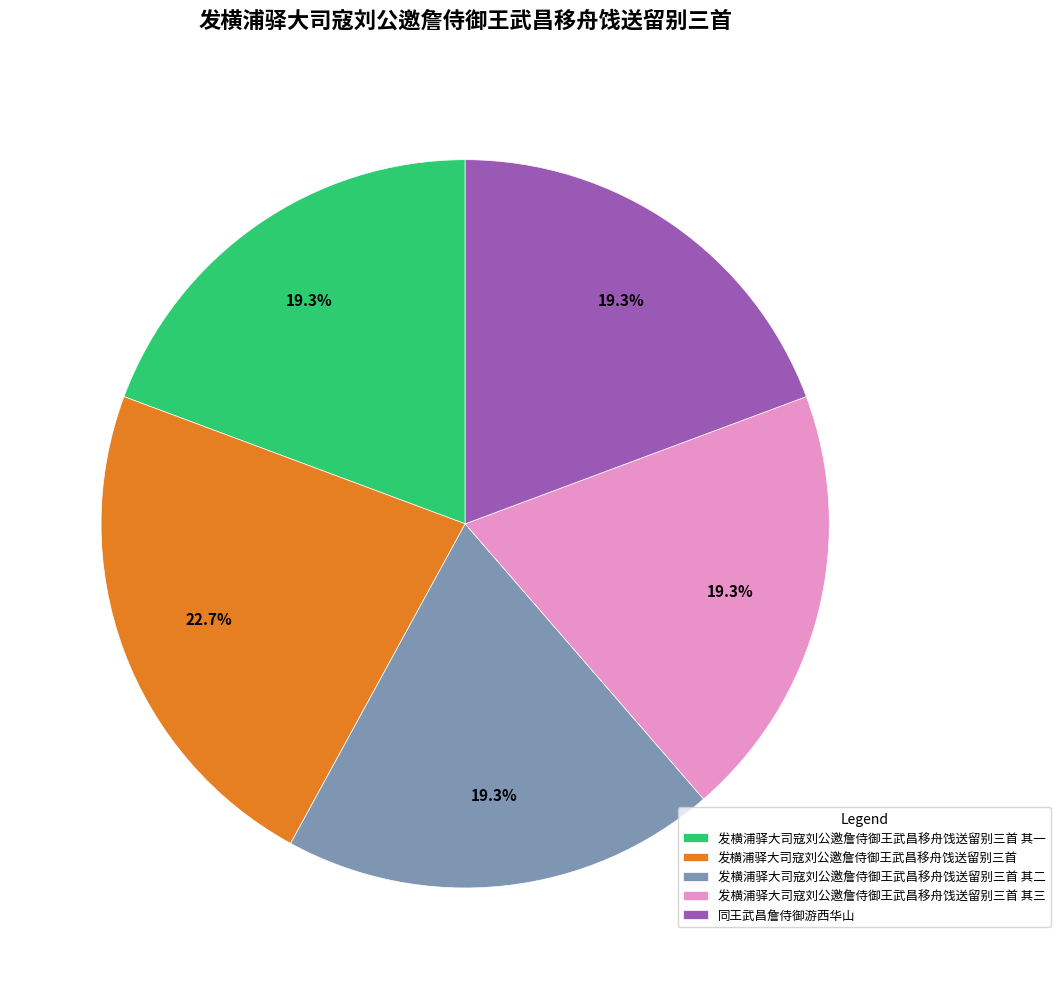

How many slices are in this pie chart?

5